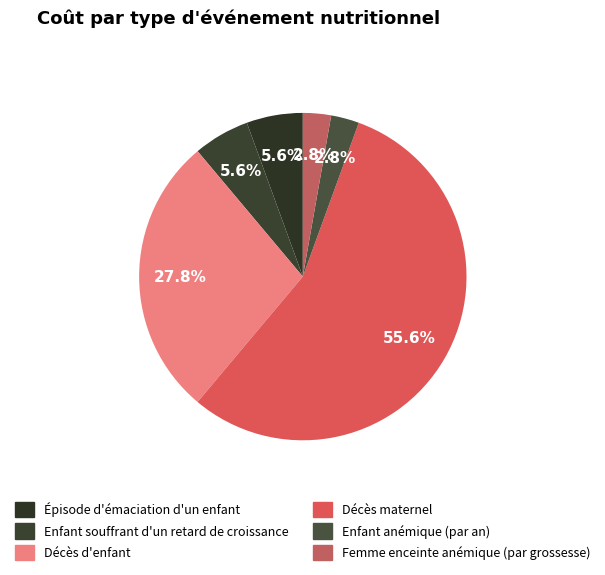

Is Décès d'enfant the majority of the pie?

No